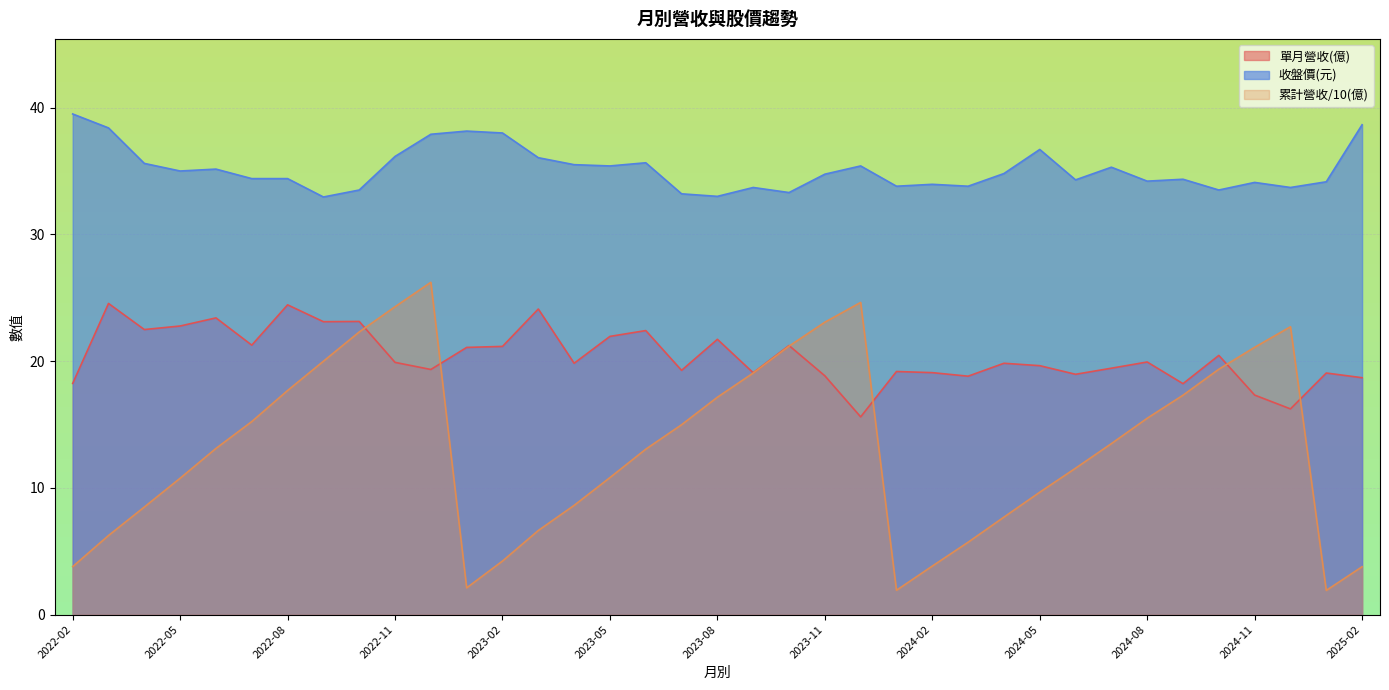

True or false: 收盤價(元) and 單月營收(億) cross at least once.

False